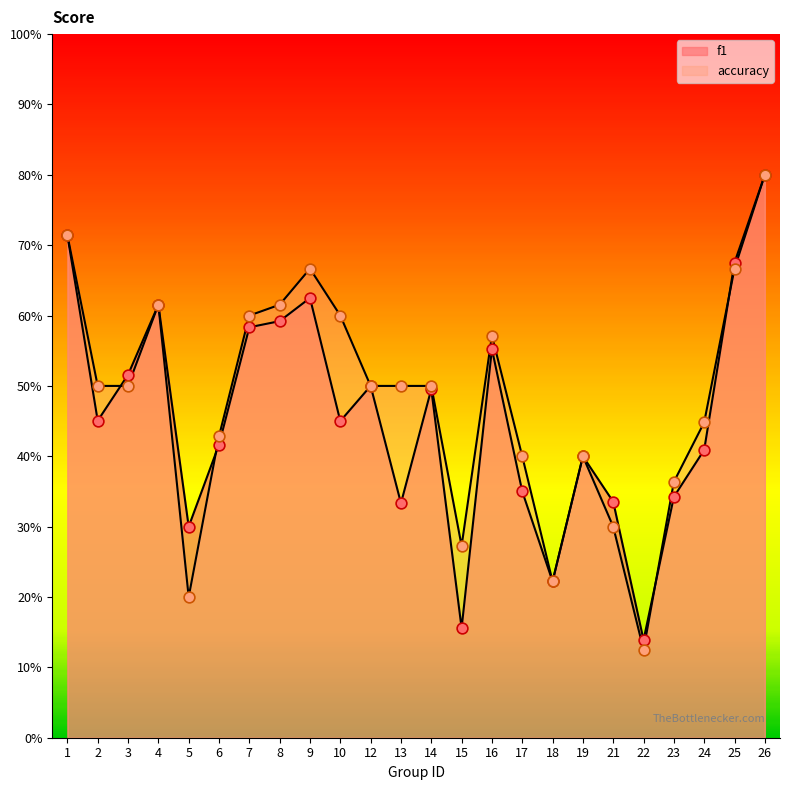

At which category is the sum across all series the highest?

26